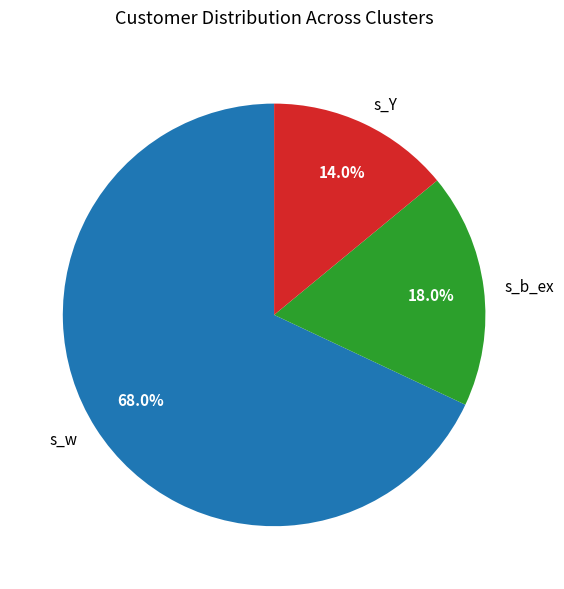

To the nearest percent, what percentage of the pie is s_b_ex?

18%